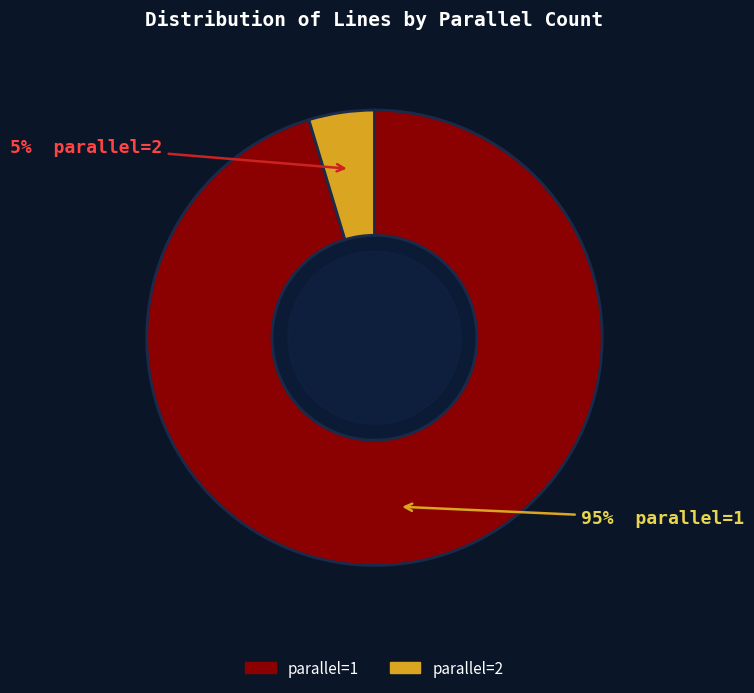

To the nearest percent, what is the average slice percentage?

50%